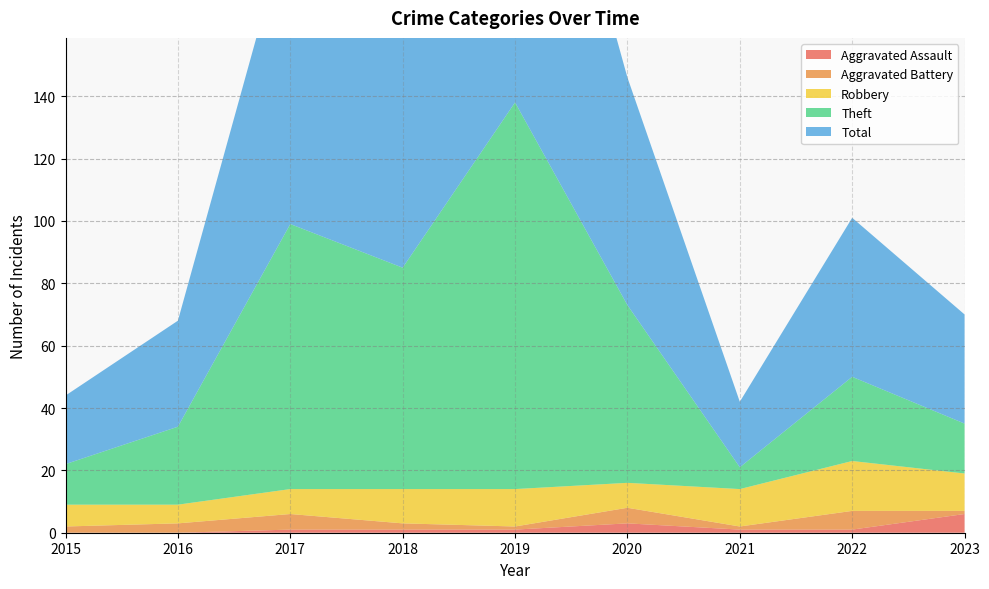

Reading right to left, transcribe all the data shown in this chart.

Aggravated Assault: 6	1	1	3	1	1	1	0	0
Aggravated Battery: 1	6	1	5	1	2	5	3	2
Robbery: 12	16	12	8	12	11	8	6	7
Theft: 16	27	7	57	124	71	85	25	13
Total: 35	51	21	73	138	85	99	34	22